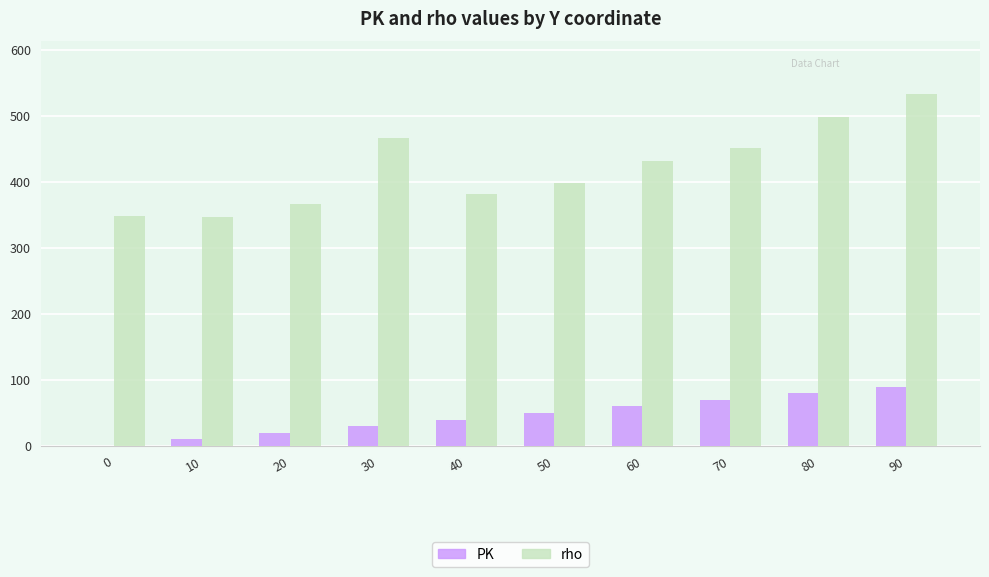

What are all the series names shown in the legend?

PK, rho